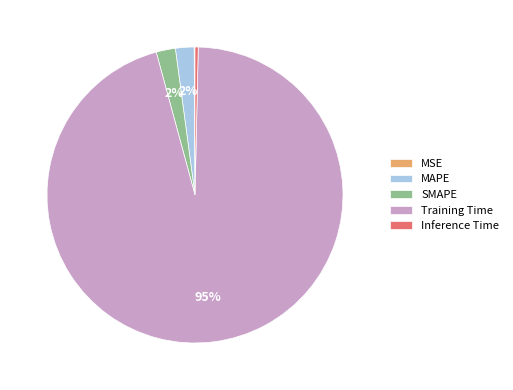

The SMAPE slice represents 2% of the pie. True or false?

True